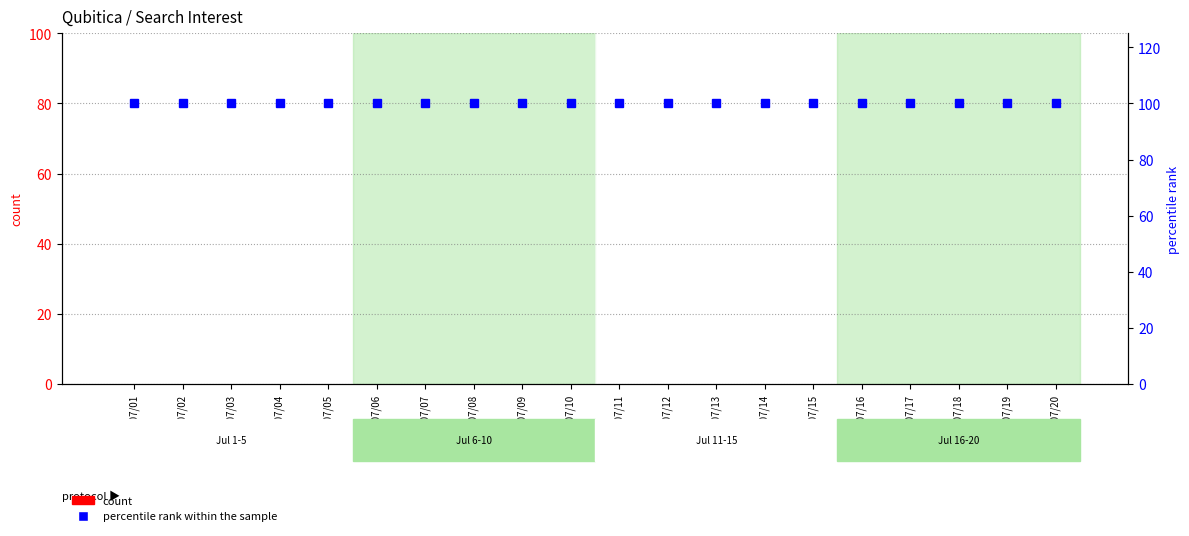

List the series in order of their peak value, highest first.

percentile rank within the sample, count